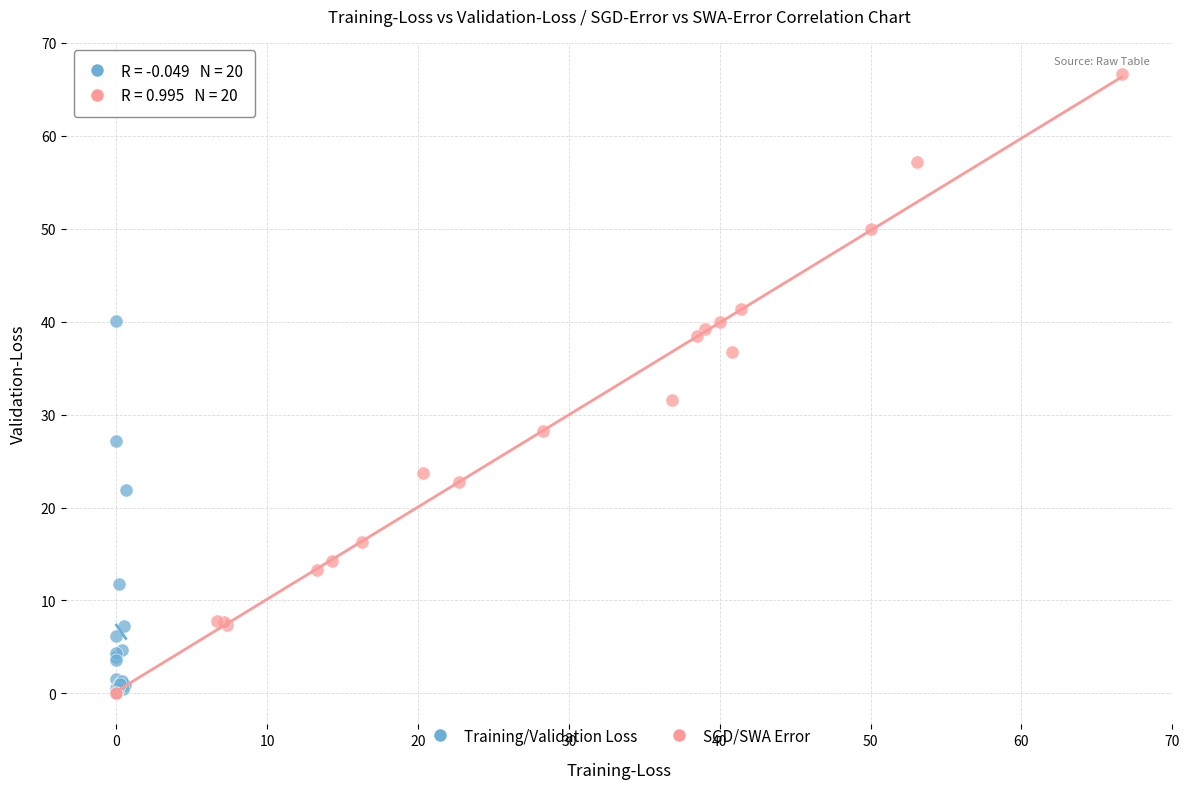

Which series has the widest spread of Y values?

SGD/SWA Error